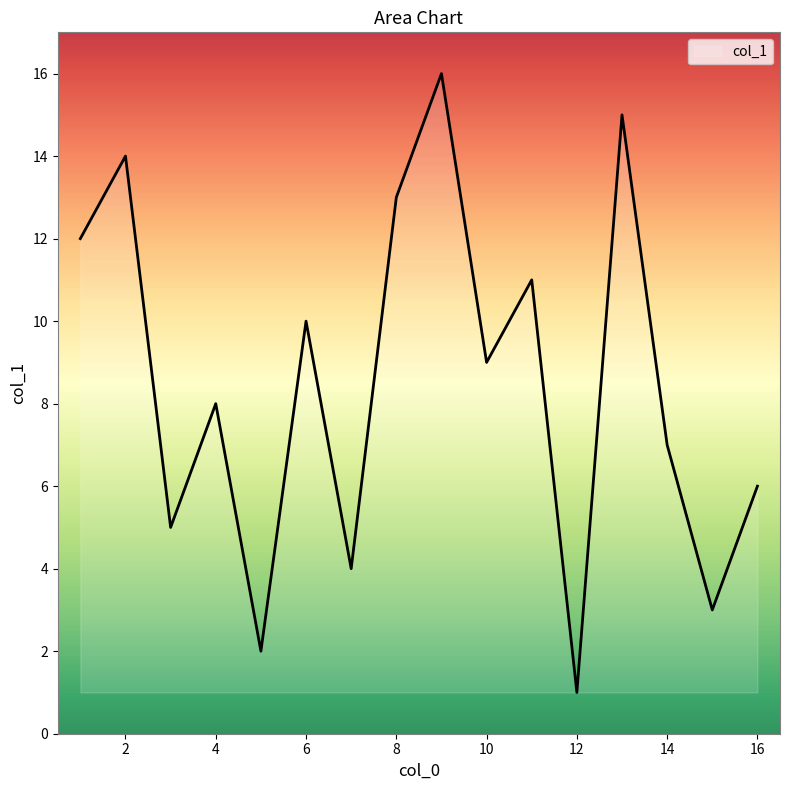

What is the maximum value shown in the chart?

16